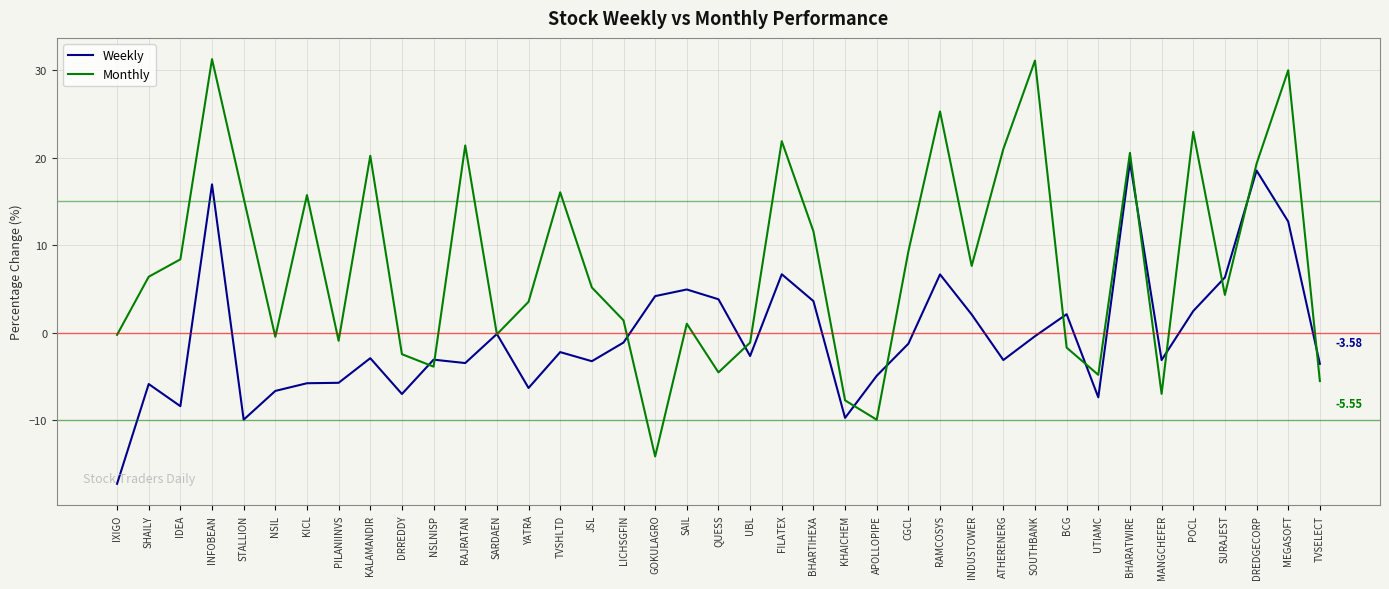

Between SAIL and QUESS, which series saw the biggest shift?

Monthly